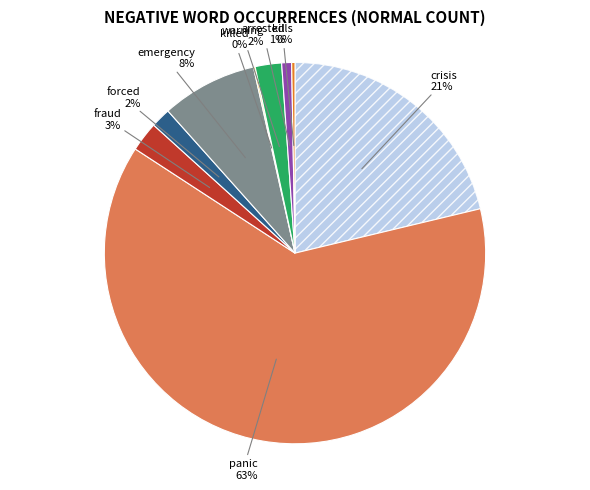

To the nearest percent, what is the difference between the largest and smallest slice percentages?

63%